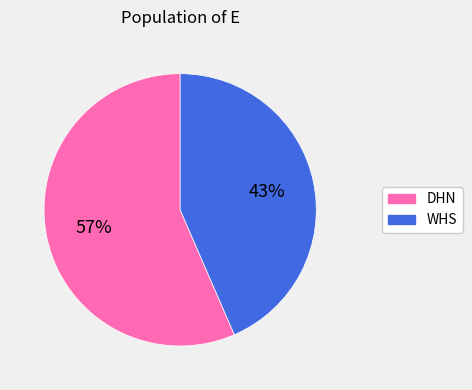

Does WHS represent more than half of the total?

No